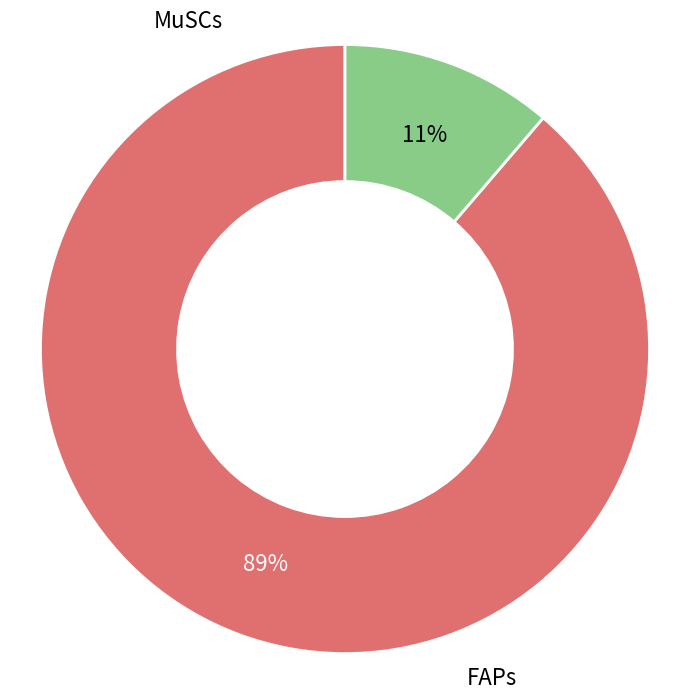

Does any single category account for the majority?

Yes